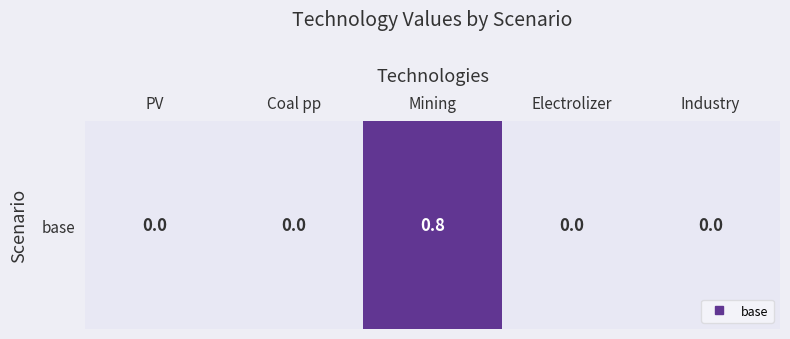

How many values exceed 0?

1